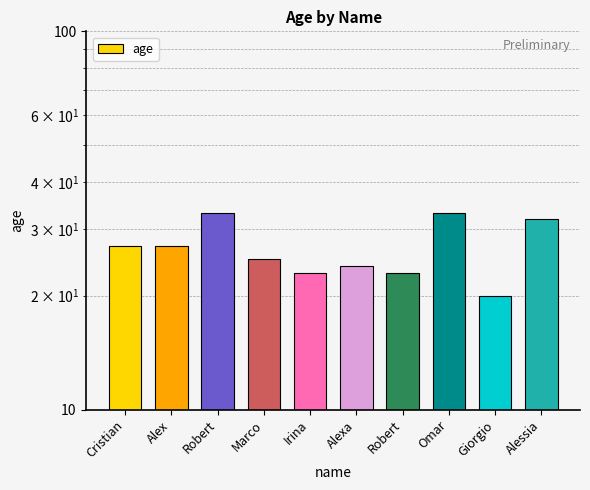

Reading left to right, transcribe all the data shown in this chart.

27	27	33	25	23	24	23	33	20	32